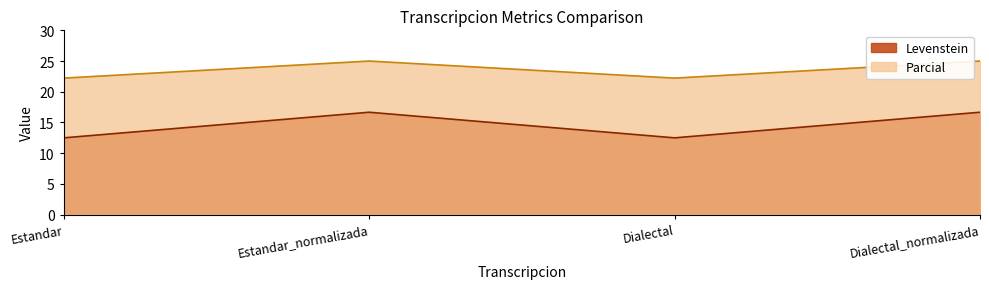

List the labels in order of Parcial value, largest first.

Estandar_normalizada, Dialectal_normalizada, Estandar, Dialectal